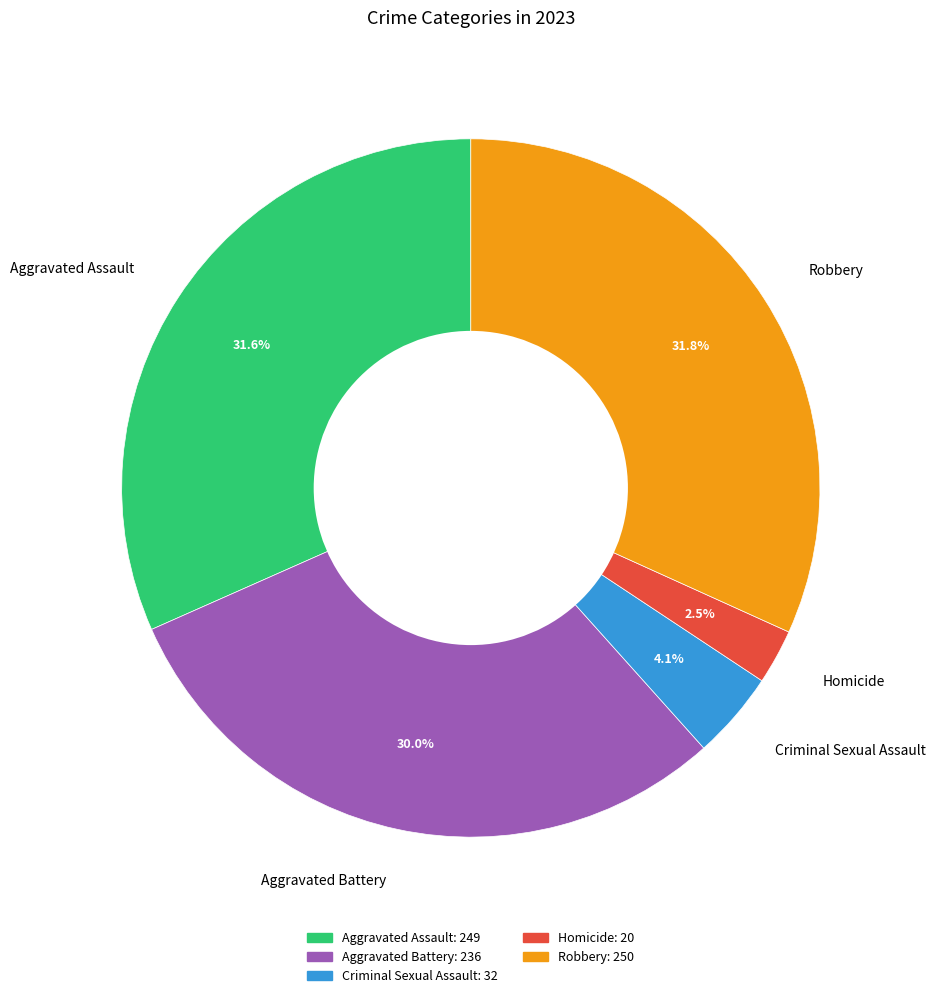

Is the sum of Criminal Sexual Assault and Aggravated Assault greater than half?

No